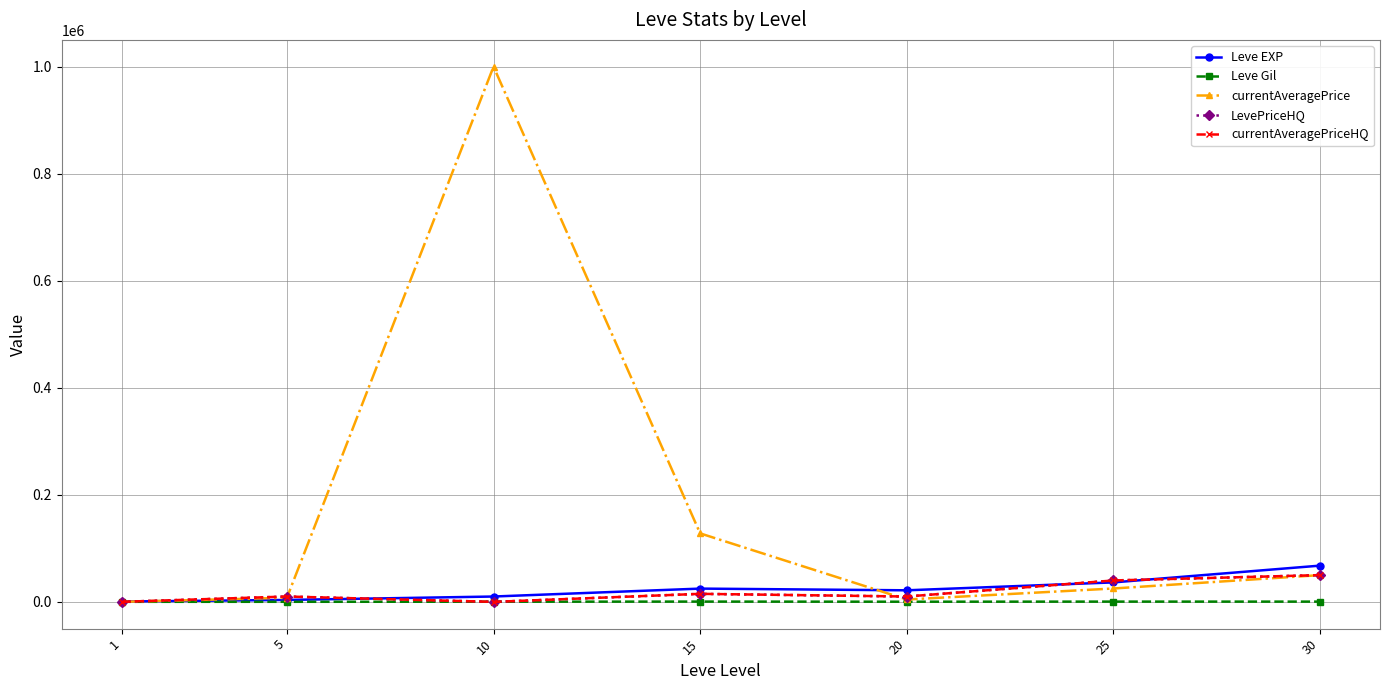

Where does the currentAveragePrice series first go above 25000?

10